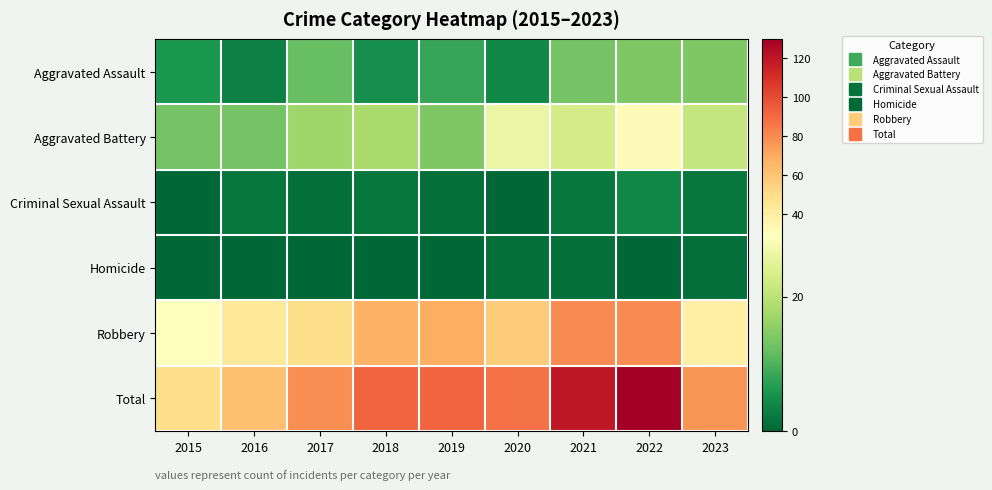

What is the total value across all series at 2017?

158